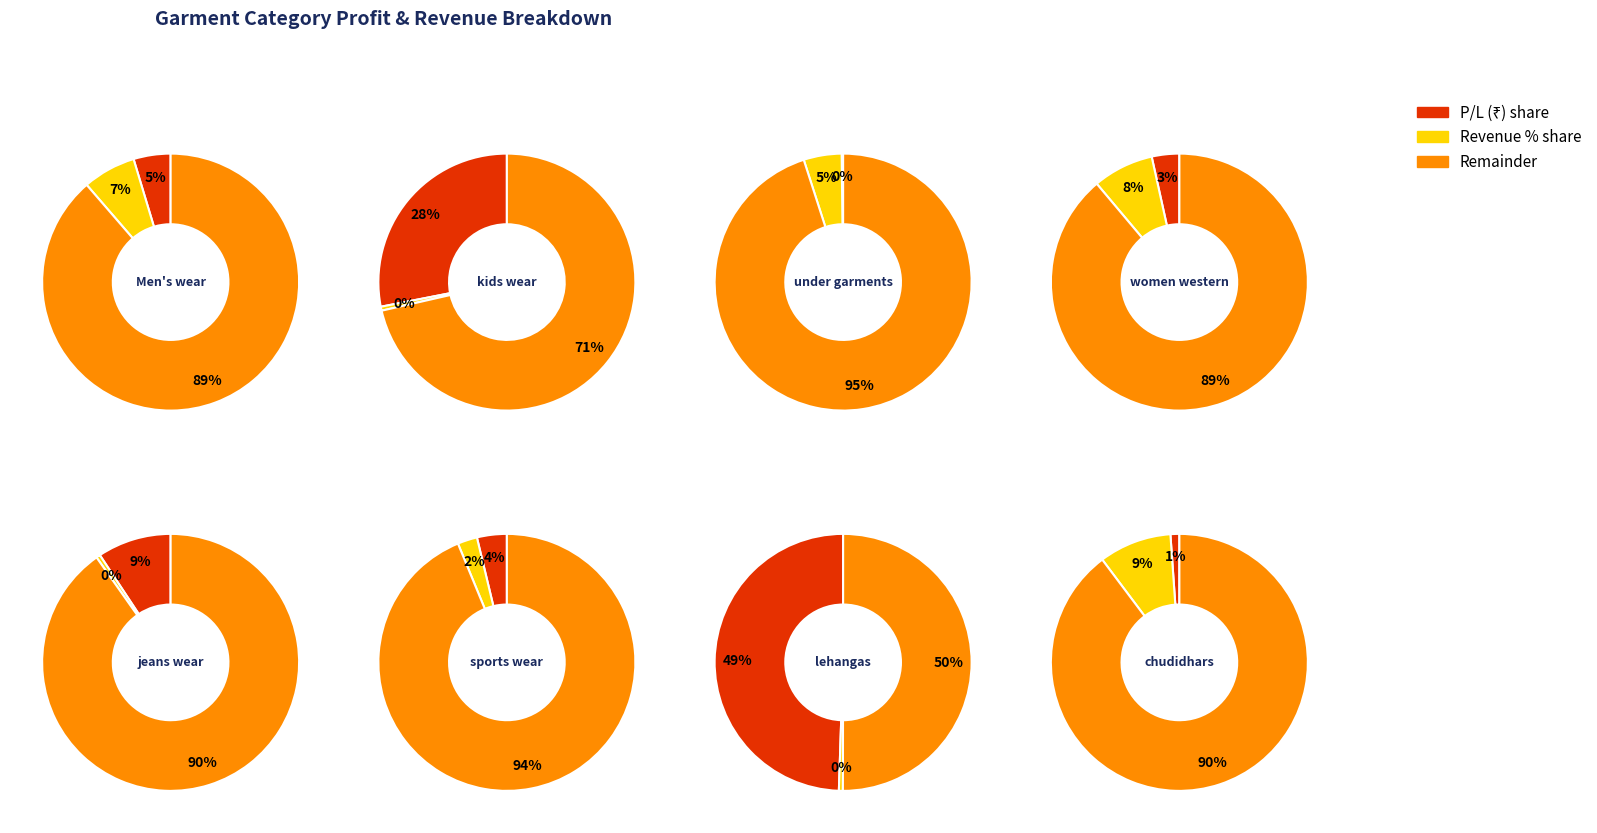

How many segments does this pie chart have?

8